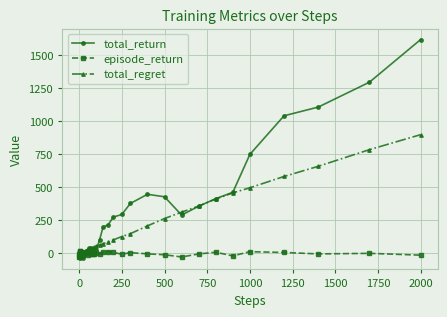

What is the minimum value shown in the chart?

-37.8